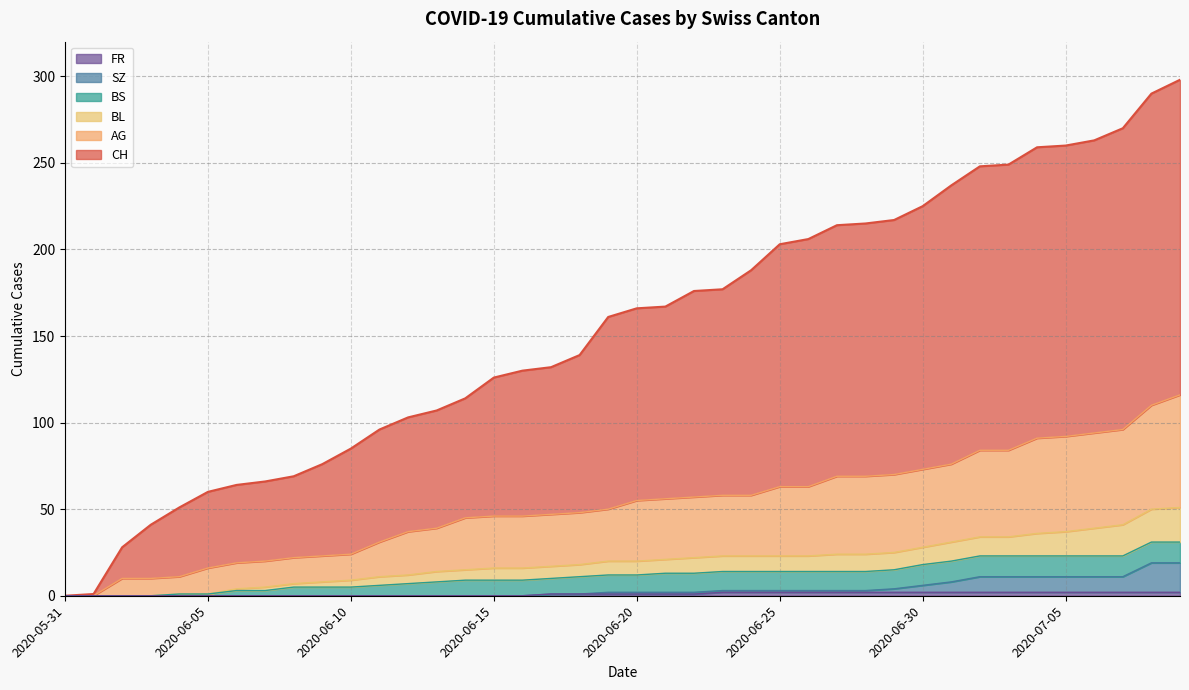

Between 2020-06-07 and 2020-06-22, which is larger?

2020-06-22